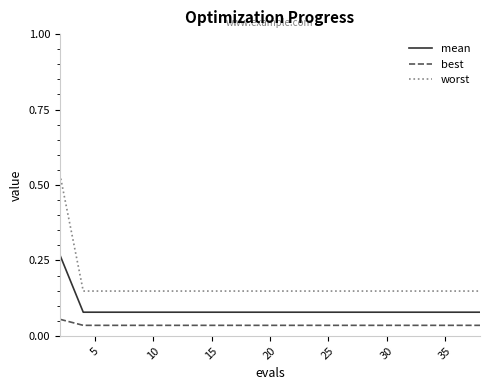

Which series has the largest total across all categories?

worst